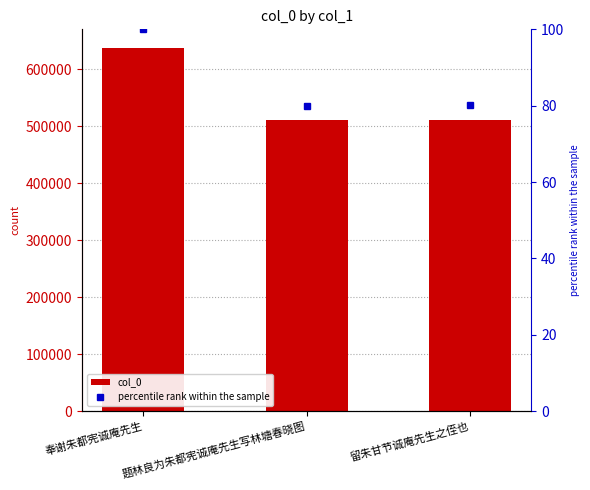

The value of percentile rank within the sample at 留朱甘节诚庵先生之侄也 is 80.1. True or false?

True